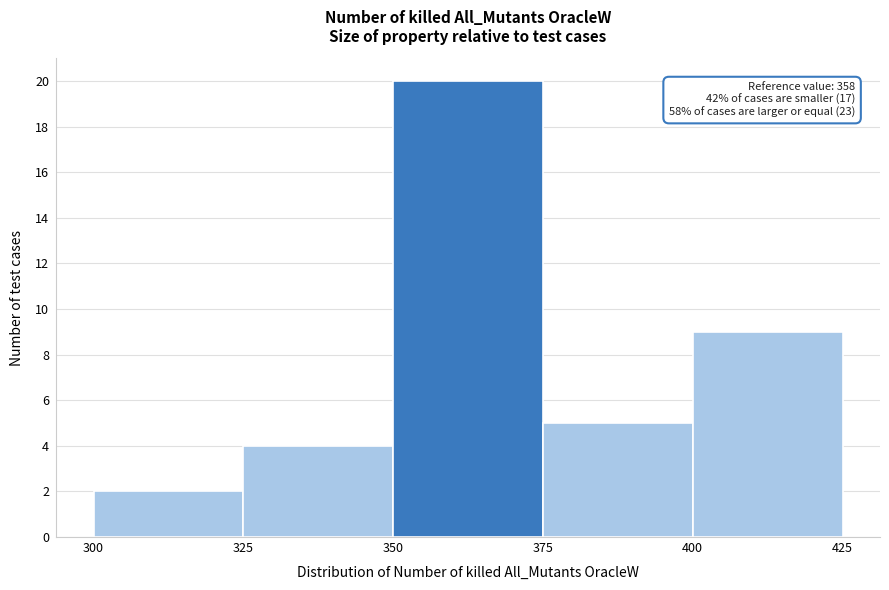

Which range on the x-axis has the tallest bar?

350 to 375